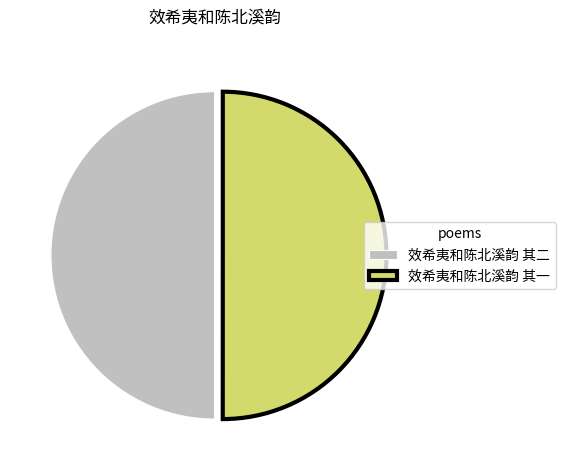

Is it true that 效希夷和陈北溪韵 其一 is 42% of the pie?

False